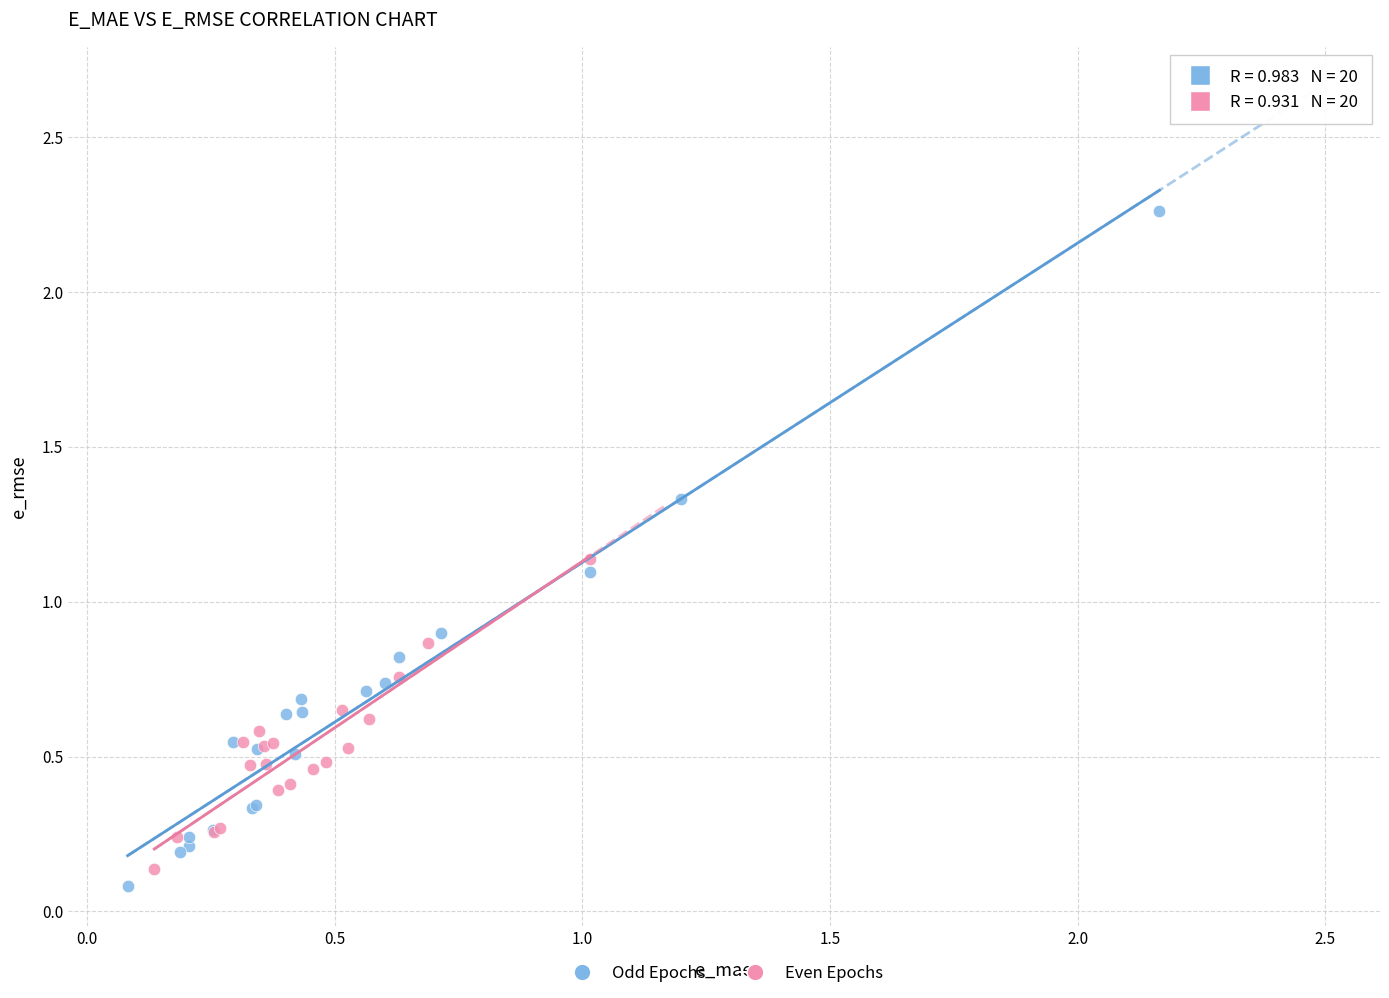

Which series has the widest spread of Y values?

Odd Epochs